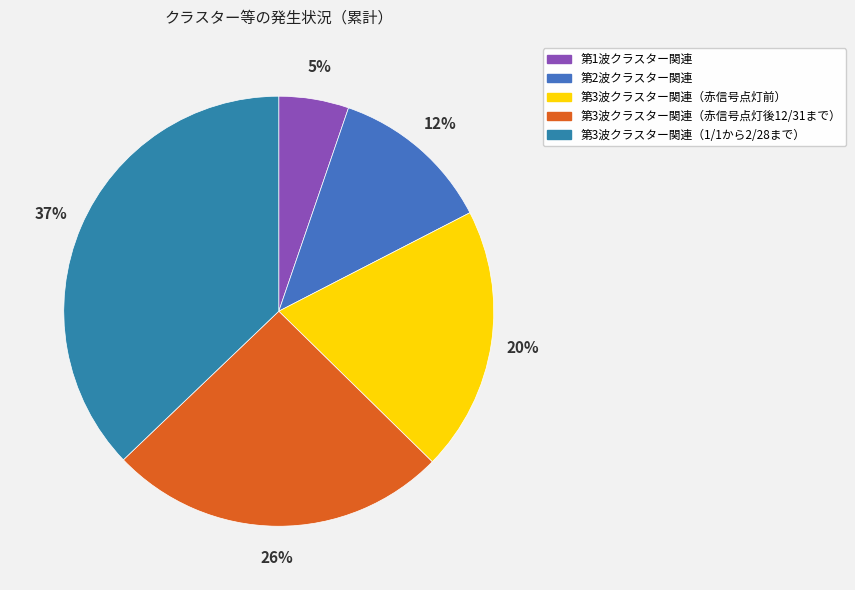

Count the number of slices in the pie.

5